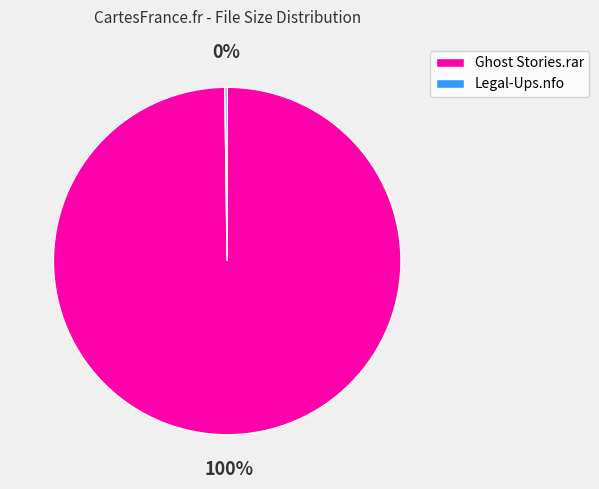

Which slice is the largest?

Ghost Stories.rar